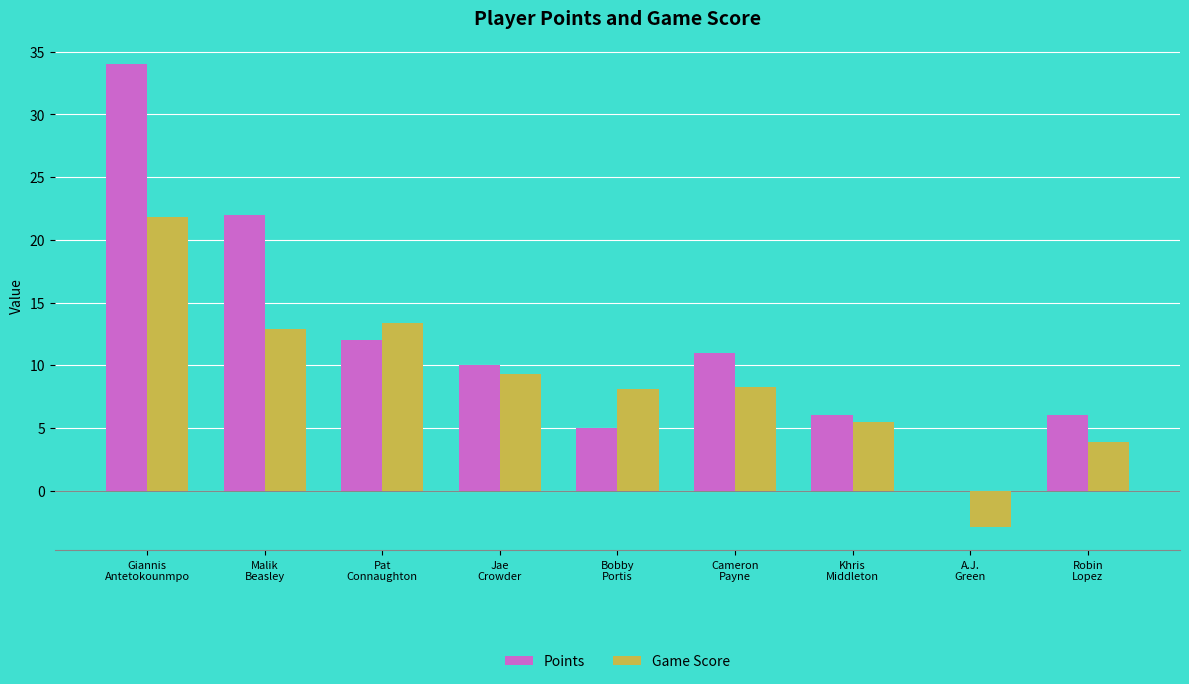

Which series has the widest spread of values?

Points